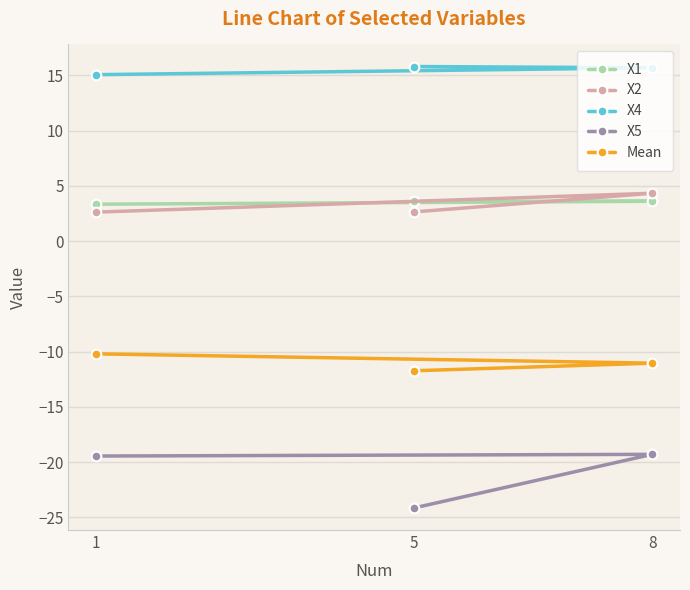

Is the value of X4 at 5 greater than the value of X5 at 8?

Yes